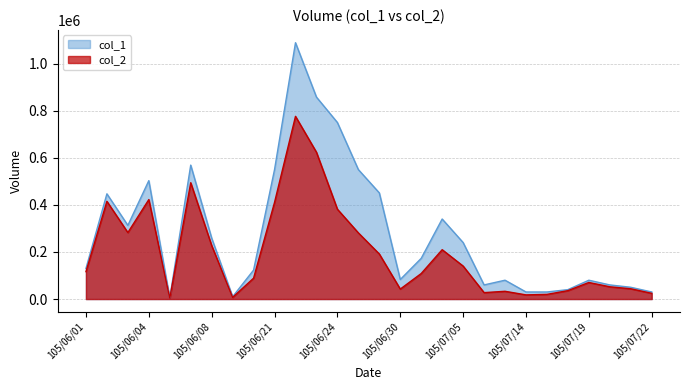

Between 105/06/13 and 105/06/20, which series saw the biggest shift?

col_1